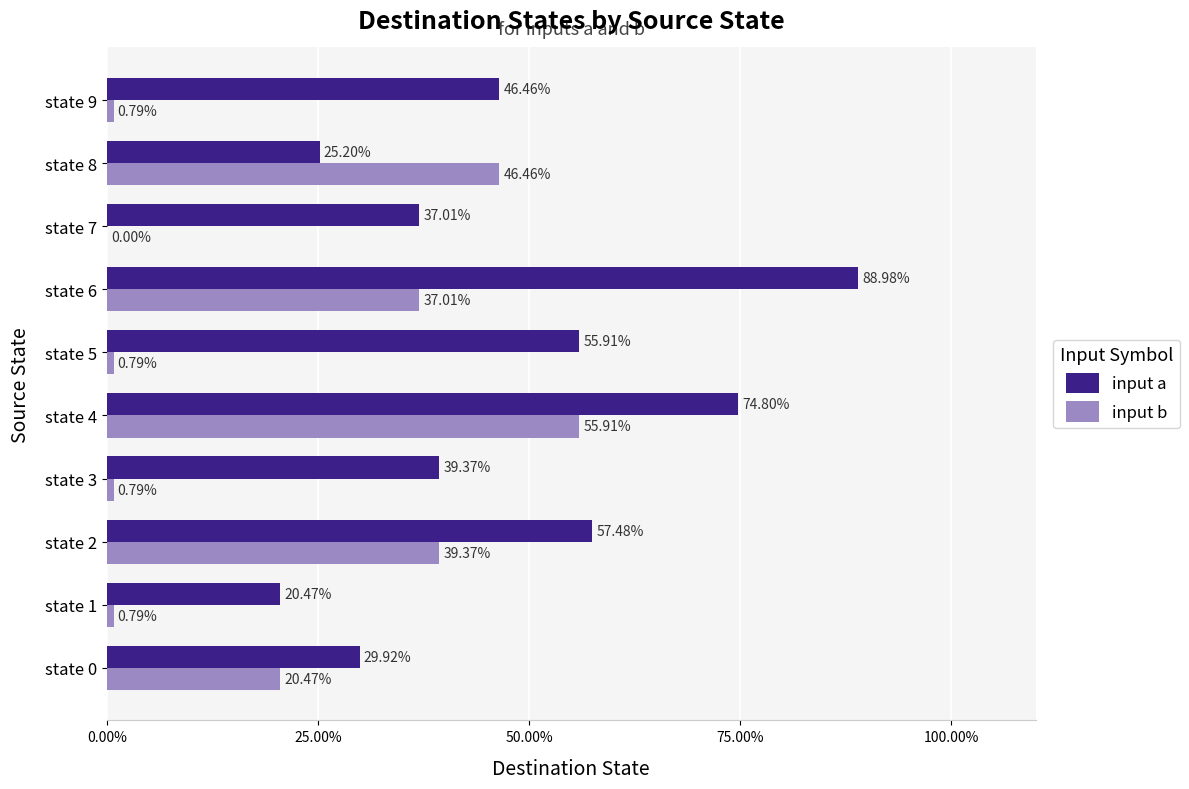

Which series changed the most between state 1 and state 2?

input b